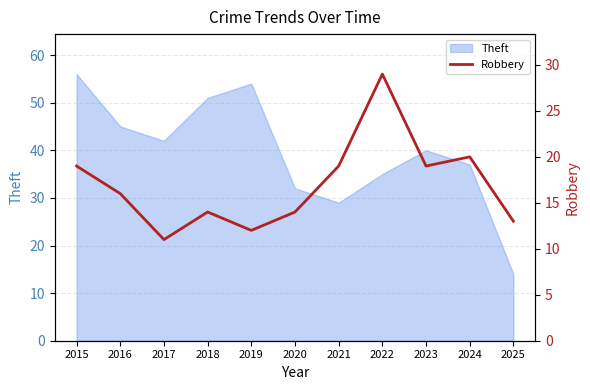

Which category has the highest value in the Theft series?

2015